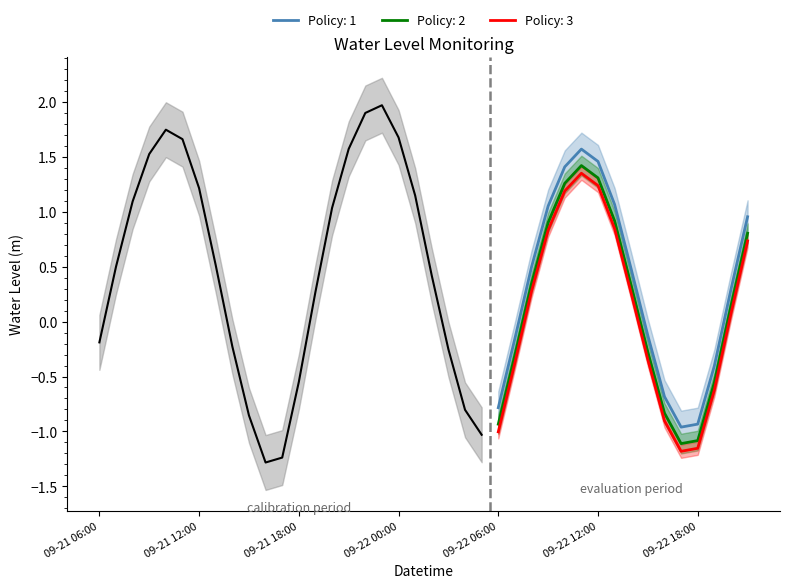

How many values are above zero?

24